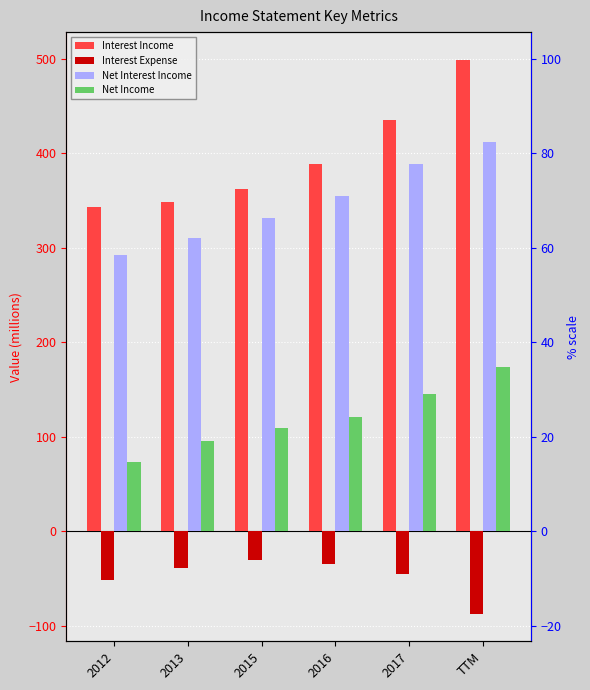

What are all the series names shown in the legend?

Interest Income, Interest Expense, Net Interest Income, Net Income